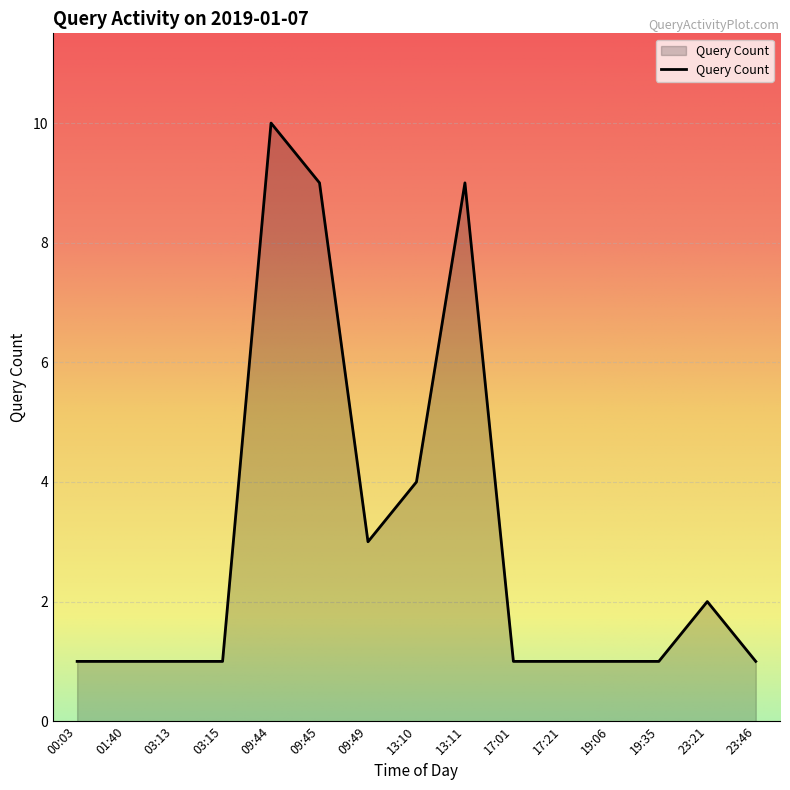

The chart shows a value of 1 at 00:03. True or false?

True